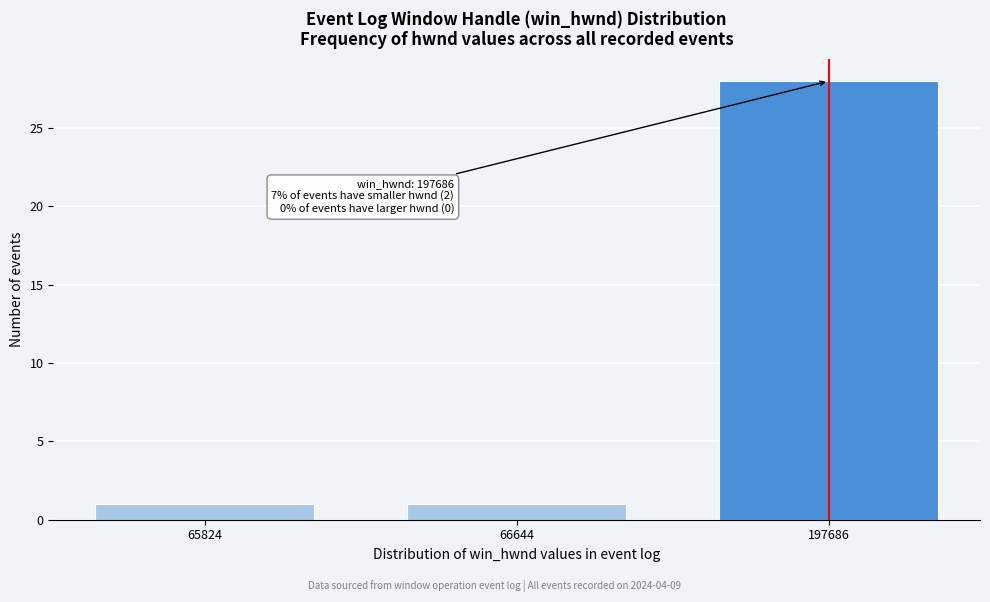

Reading right to left, transcribe all the data shown in this chart.

28	1	1